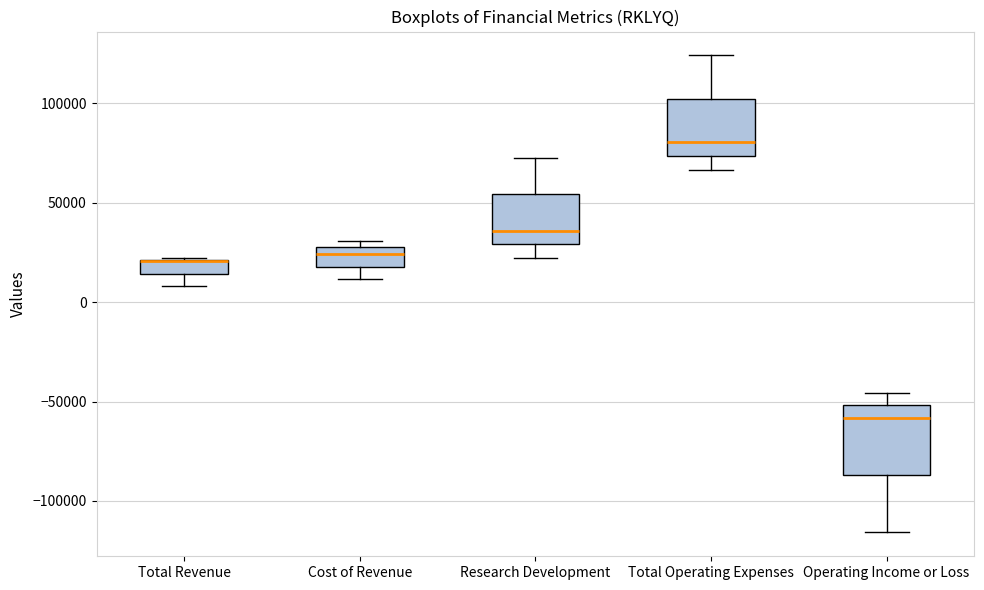

Comparing the boxes themselves (not the whiskers), which one is the tallest?

Operating Income or Loss